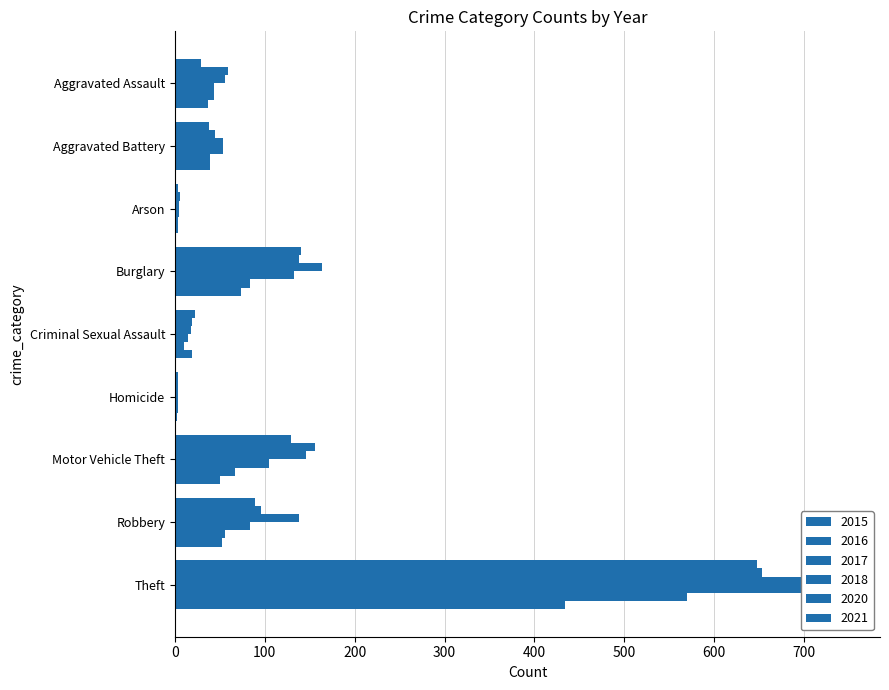

What is the difference between the maximum and minimum values in the 2018 series?

698